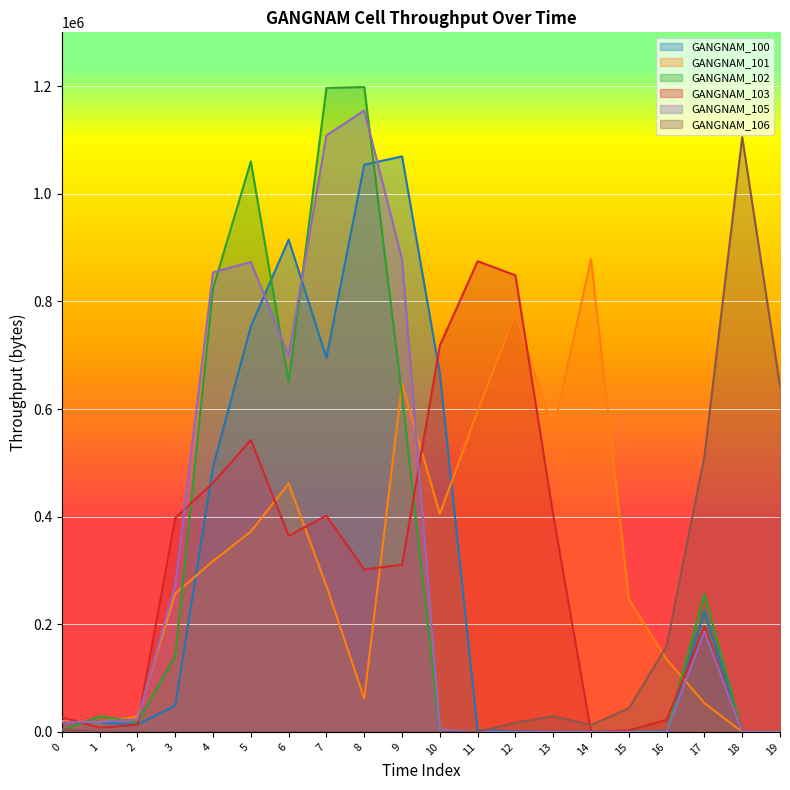

Which series ends up on top after the final intersection of GANGNAM_102 and GANGNAM_100?

GANGNAM_102